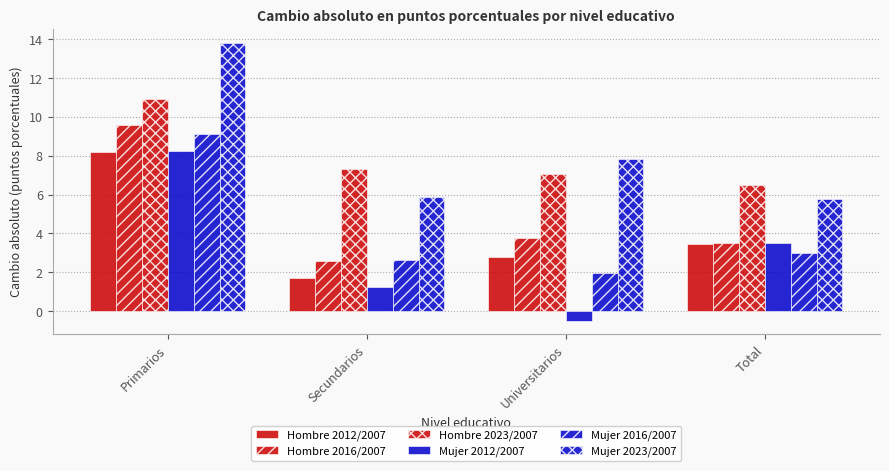

Rank the series at Universitarios from highest to lowest value.

Mujer 2023/2007, Hombre 2023/2007, Hombre 2016/2007, Hombre 2012/2007, Mujer 2016/2007, Mujer 2012/2007